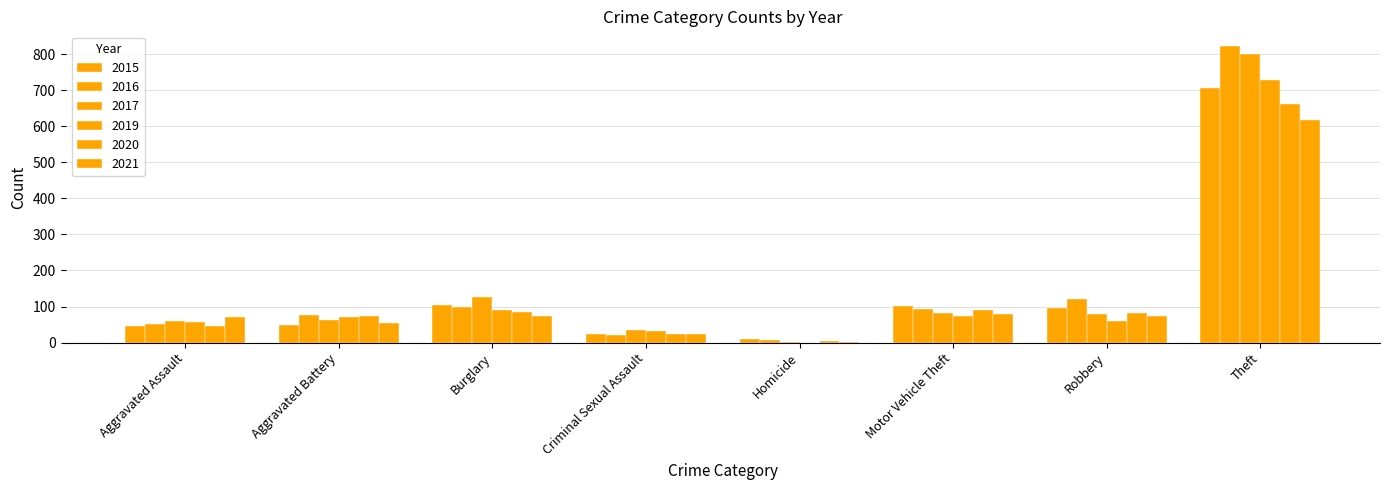

How many distinct data groups are displayed?

6